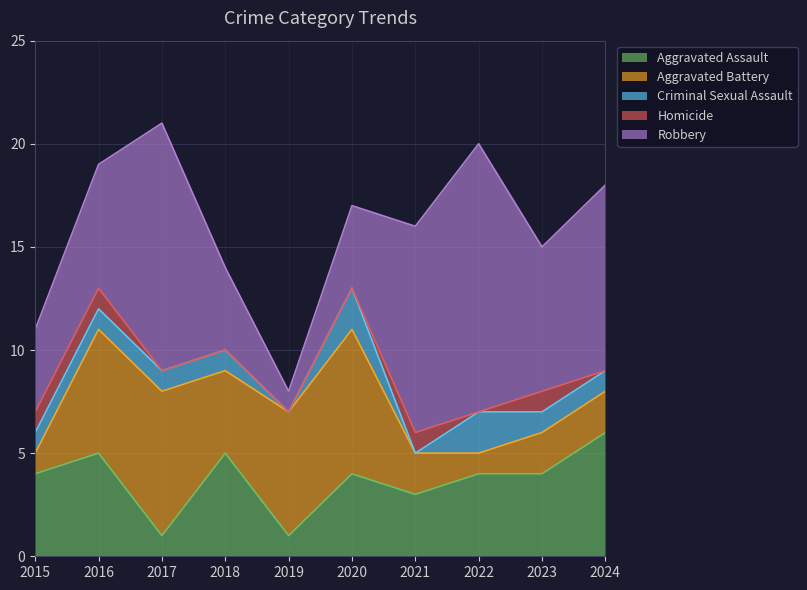

Which series has the largest range (max minus min)?

Robbery